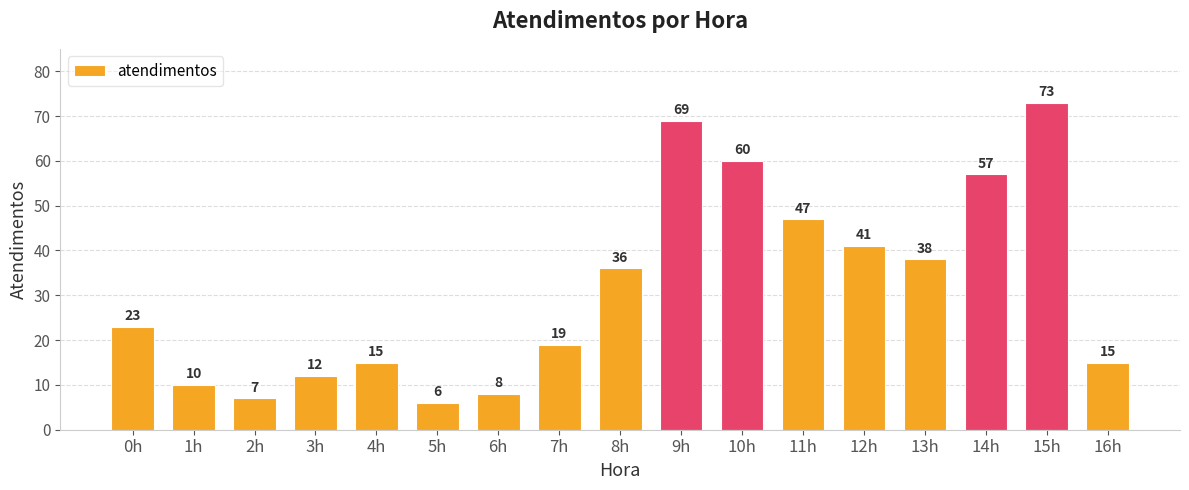

Read the value at 12h, to the nearest 5.

40